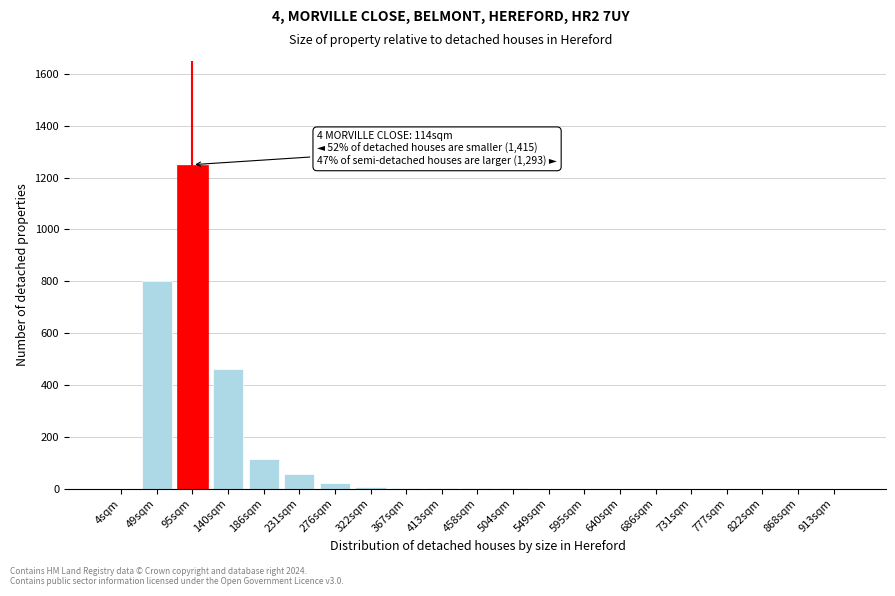

True or false: the data shows 601 at 595sqm.

False